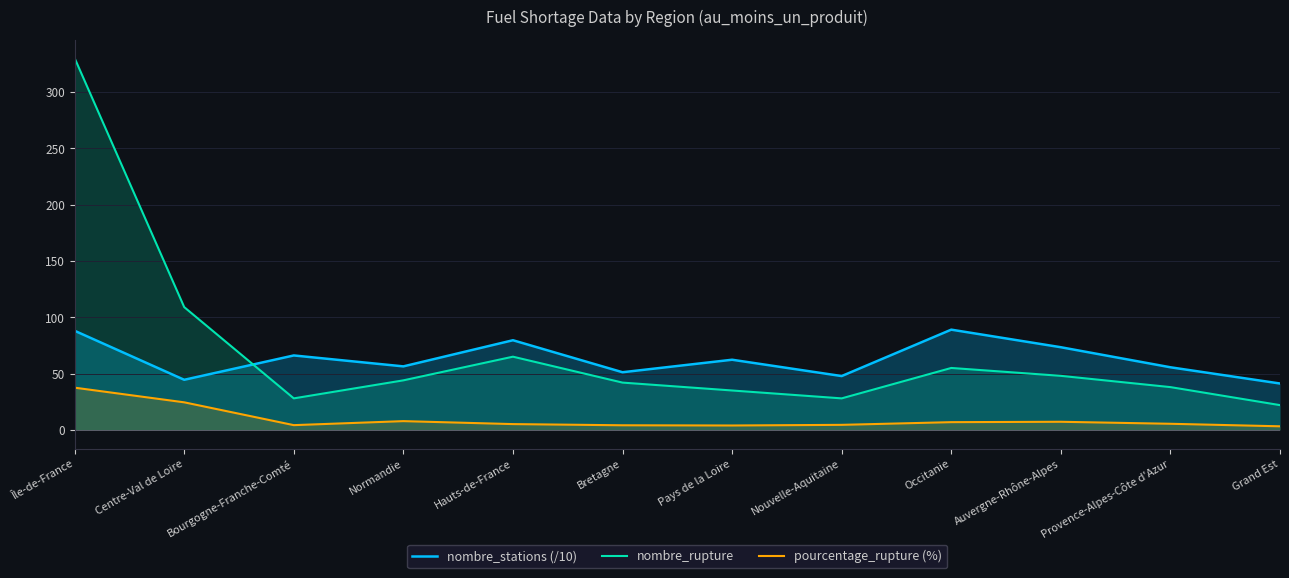

What is the value of the pourcentage_rupture (%) point at the 1st from the left?

37.5